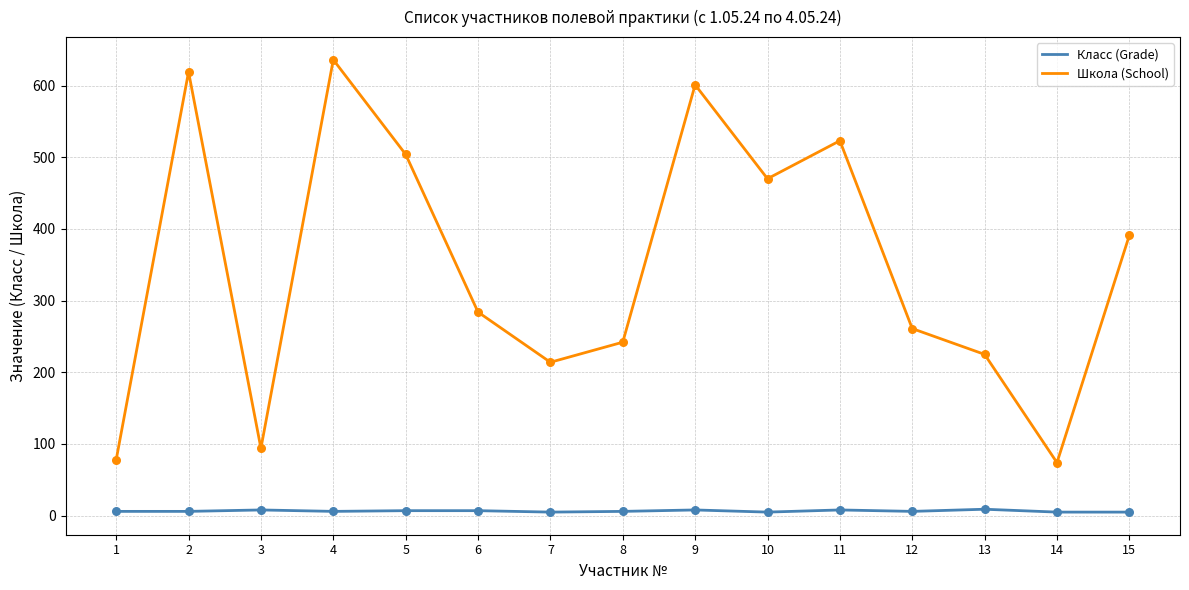

Is the value of Класс (Grade) at 6 greater than the value of Школа (School) at 4?

No